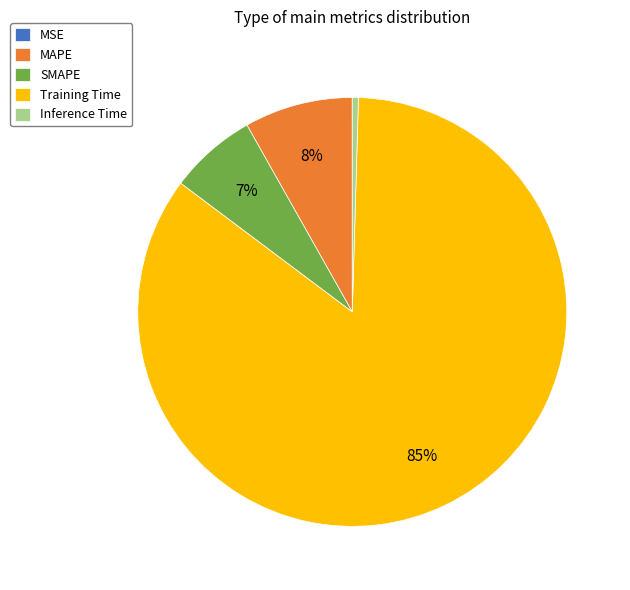

To the nearest percent, what is the difference between the SMAPE and Training Time slice percentages?

78%